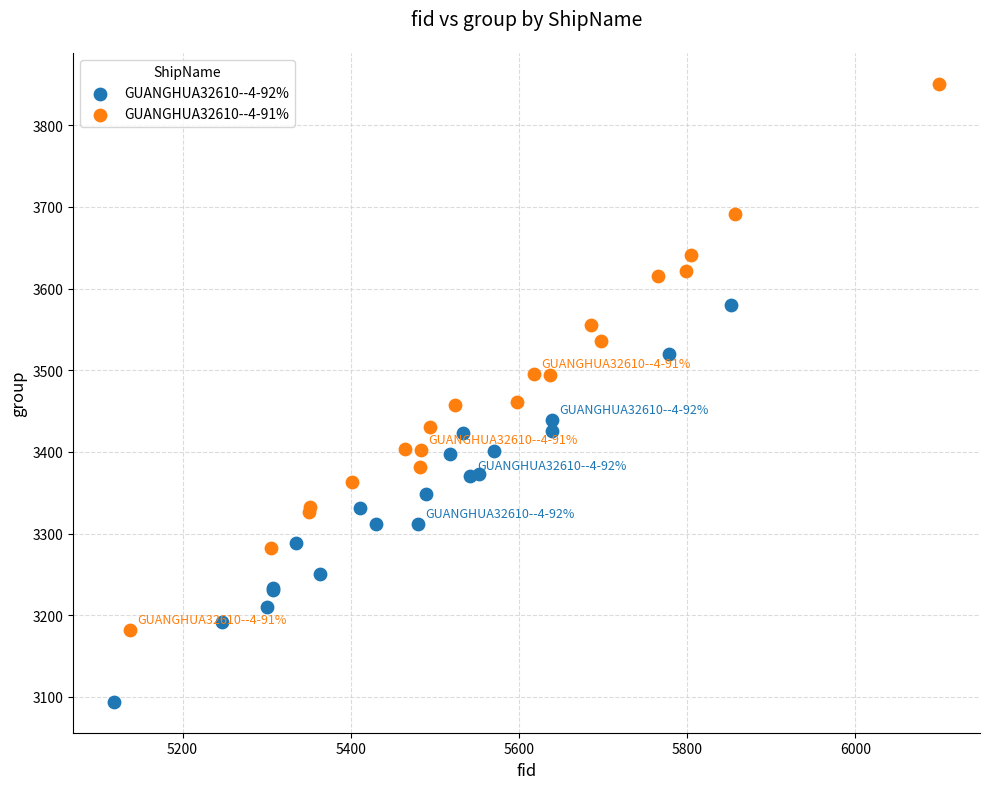

Which series contains the highest Y value?

GUANGHUA32610--4-91%